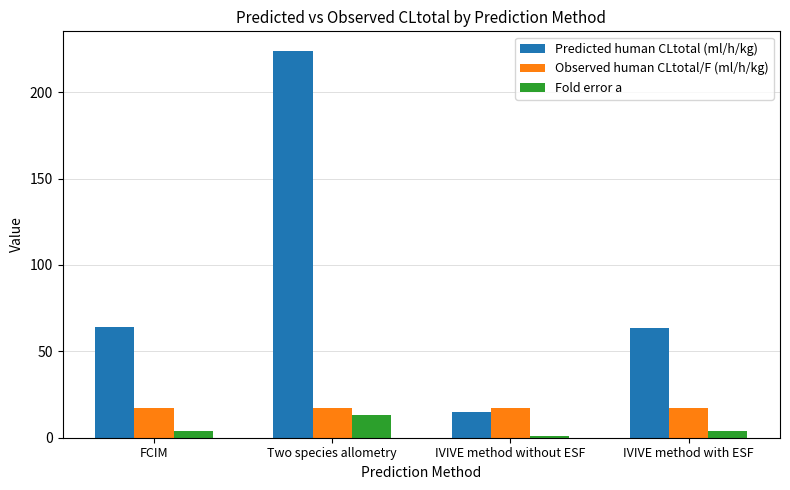

Is it true that Fold error a equals 13.0 at Two species allometry?

True